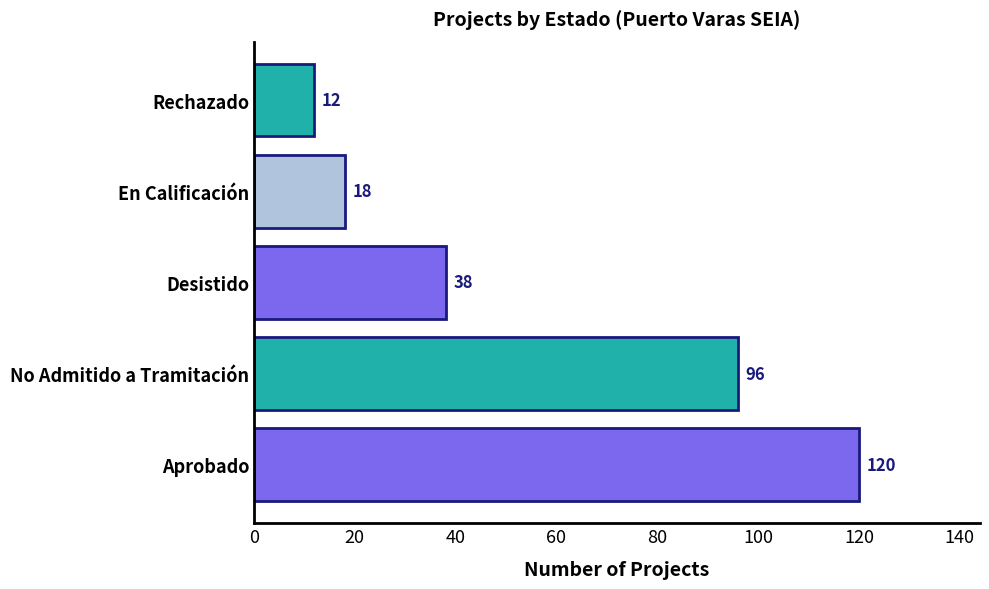

The value at Desistido is 61. True or false?

False